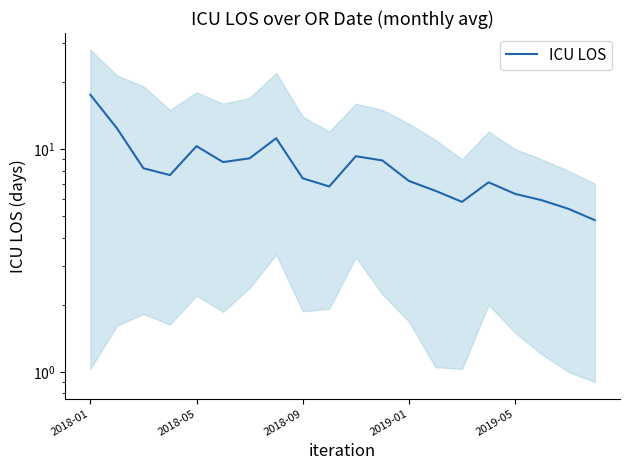

Is it true that the value at 11 is 12.5?

False